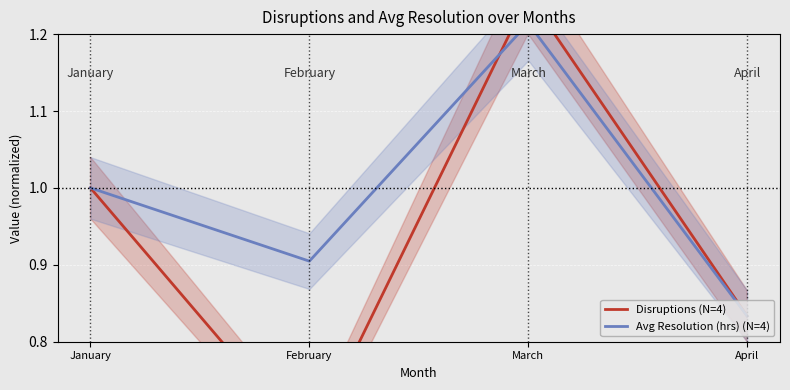

Which category has the lowest value across all series?

February